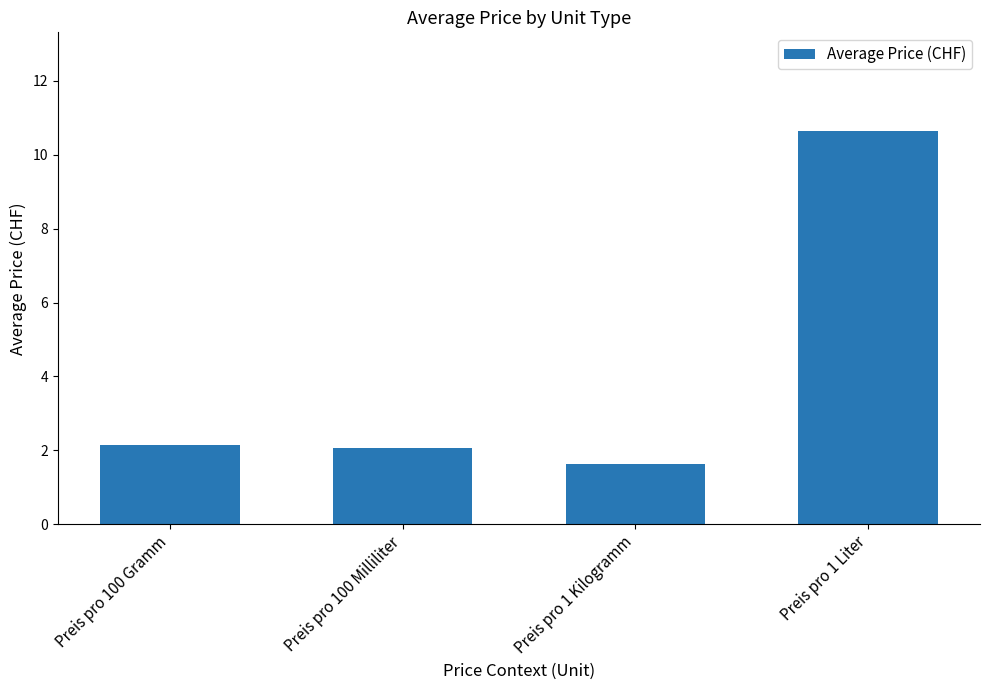

What is the approximate value at Preis pro 100 Milliliter?

2.1